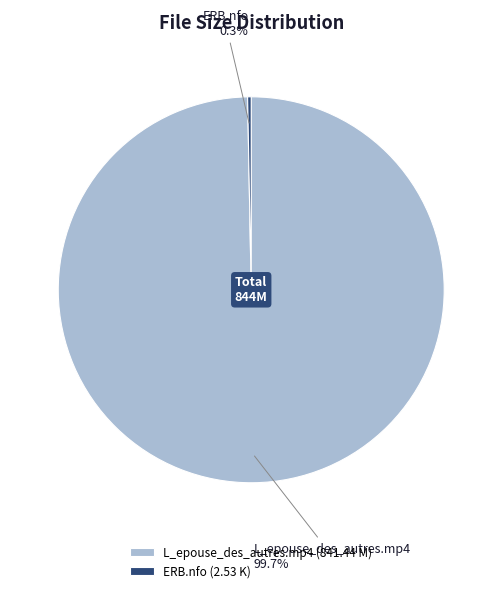

To the nearest percent, what is the combined percentage of L_epouse_des_autres.mp4 and ERB.nfo?

100%